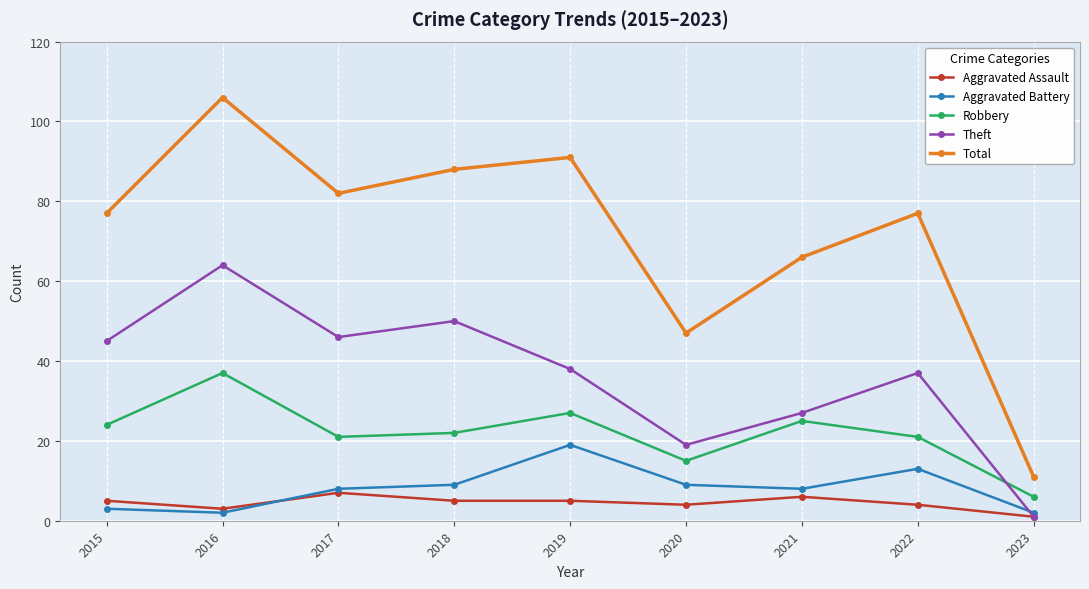

Is this an area chart (filled region under the line)?

No